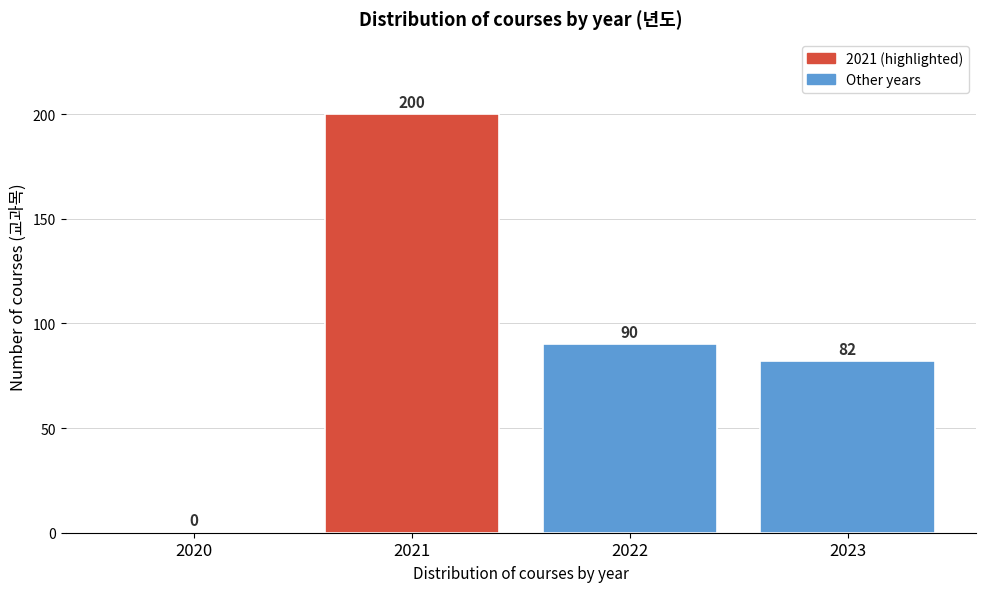

Reading left to right, transcribe all the data shown in this chart.

2020=0	2021=200	2022=90	2023=82